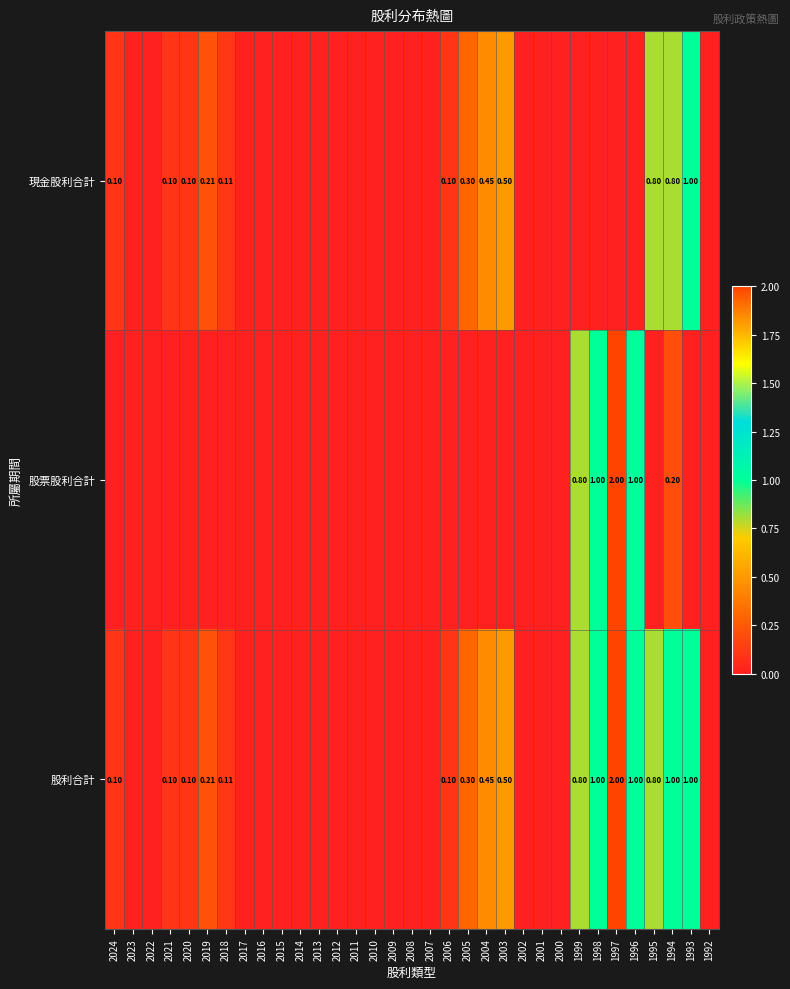

What is the difference between the 現金股利合計 values at 1993 and 2023?

1.0